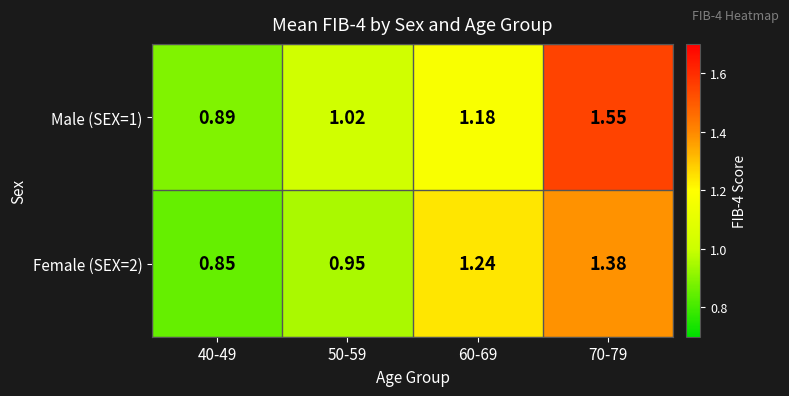

Which series has the largest range (max minus min)?

Male (SEX=1)